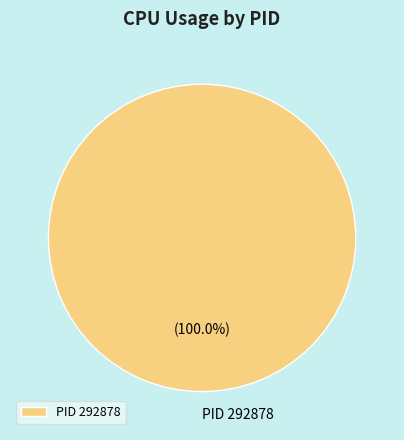

How many segments does this pie chart have?

1